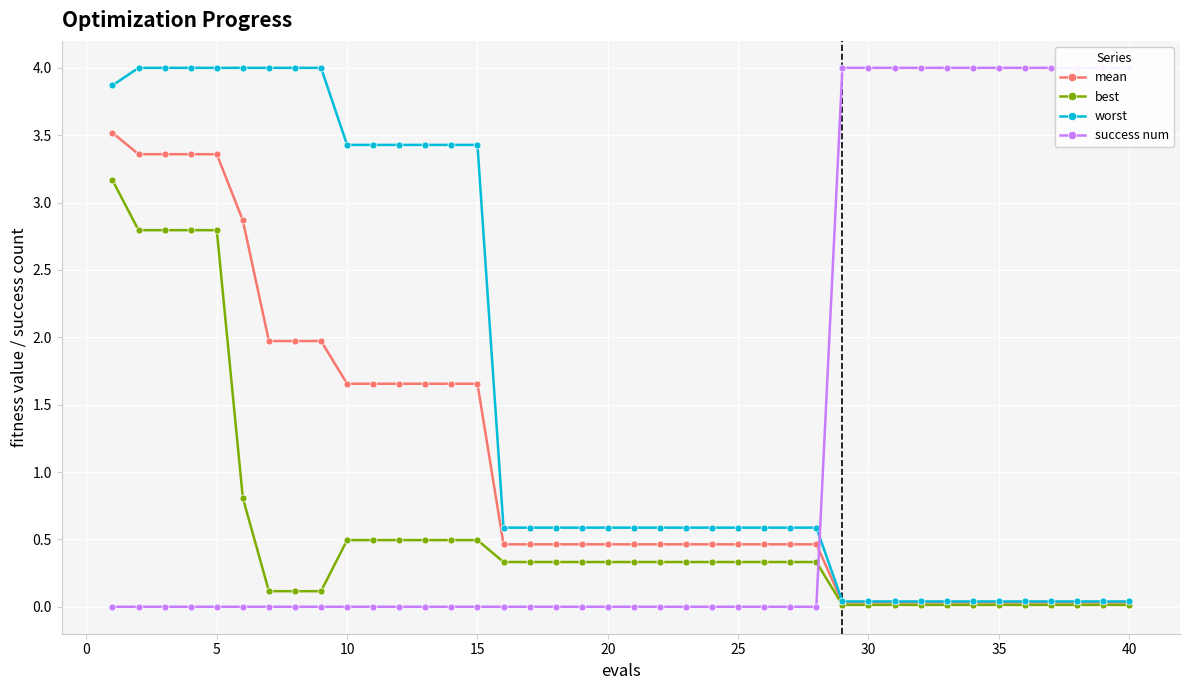

What is the maximum value for best?

3.2